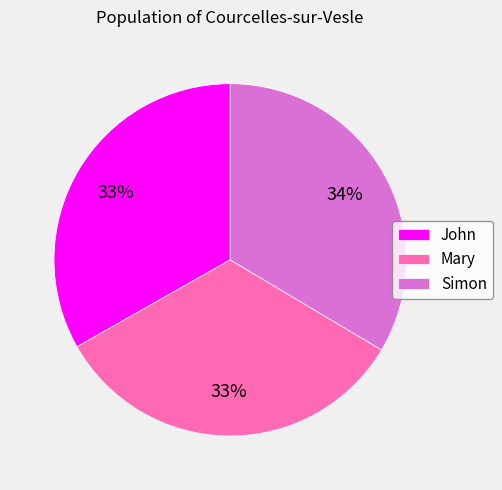

Is it true that John is 33% of the pie?

True